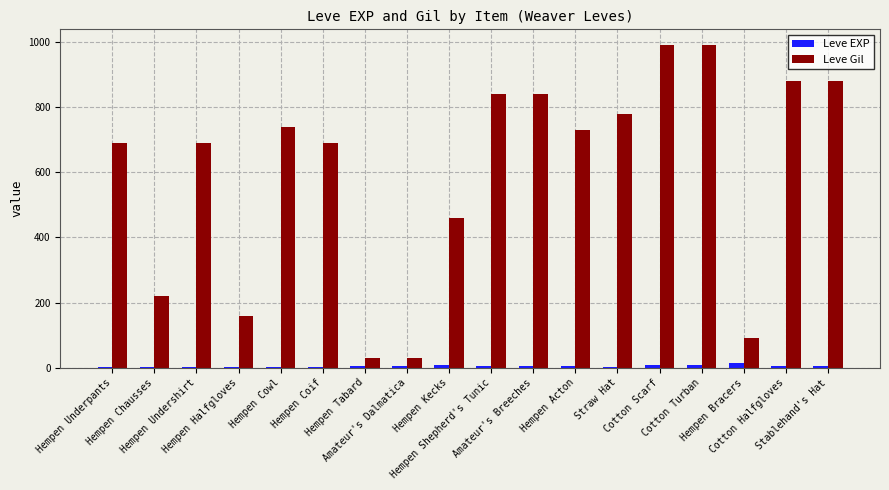

What is the sum of all Leve Gil values?

10730